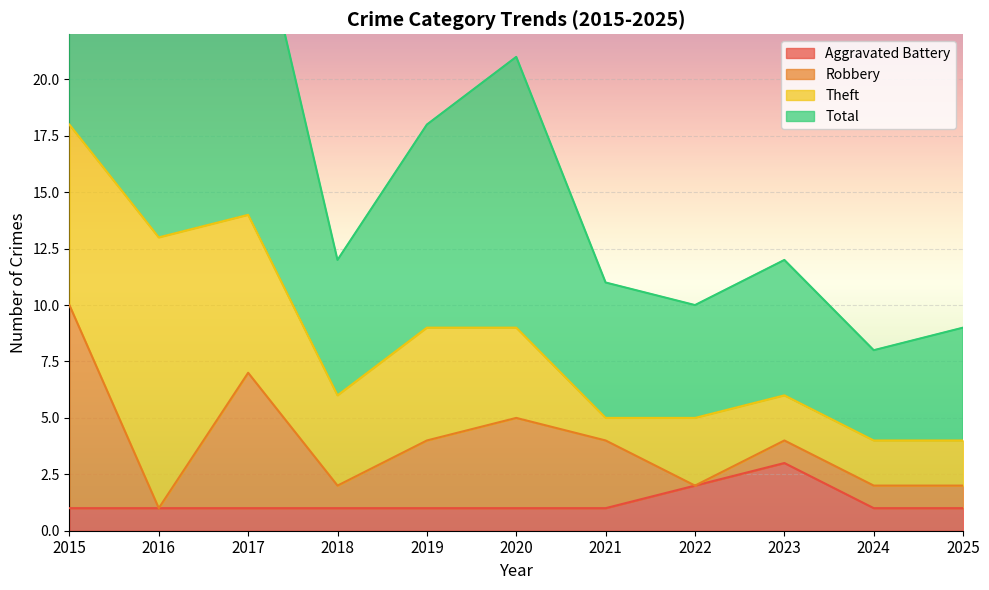

Is it true that Aggravated Battery equals 1 at 2025?

True